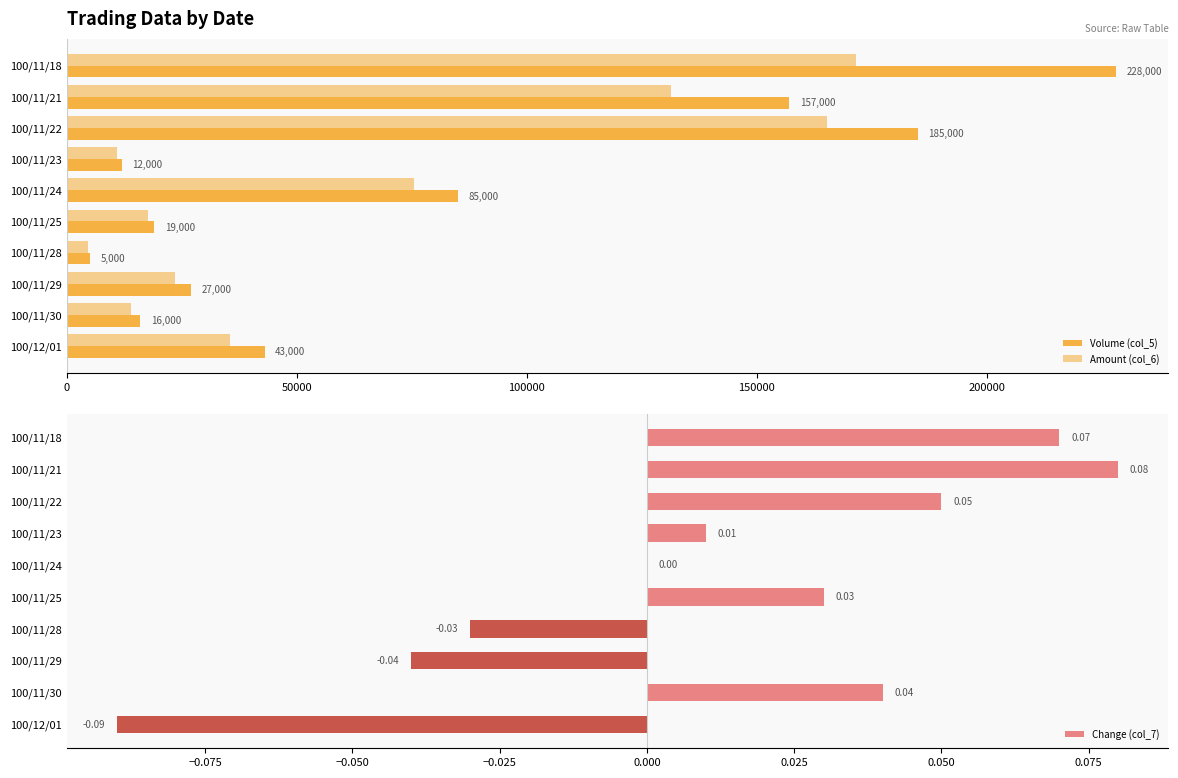

What is the difference between the maximum and minimum values in the Volume (col_5) series?

223000